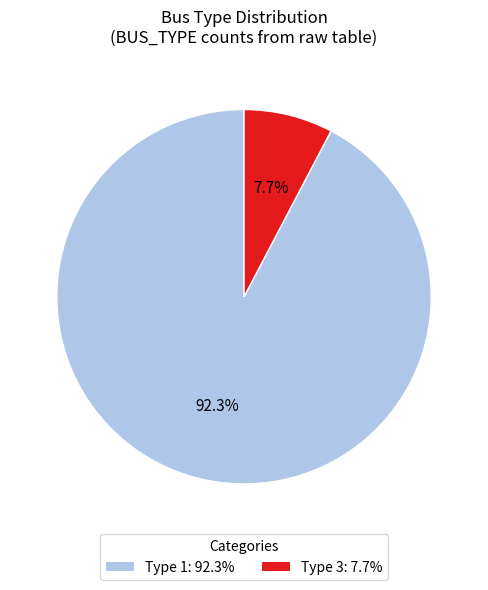

Is the sum of Type 1: 92.3% and Type 3: 7.7% greater than half?

Yes